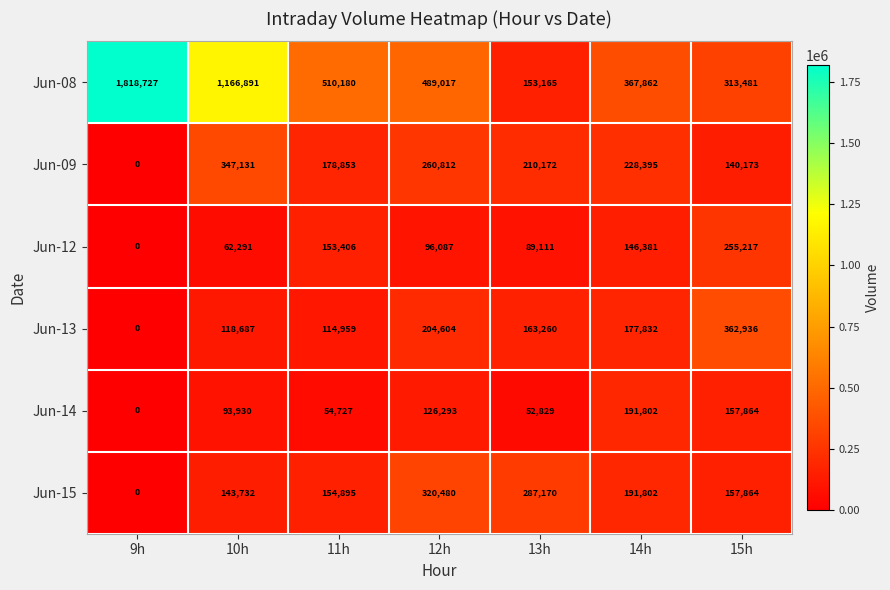

Is the value of Jun-13 at 12h greater than the value of Jun-15 at 13h?

No